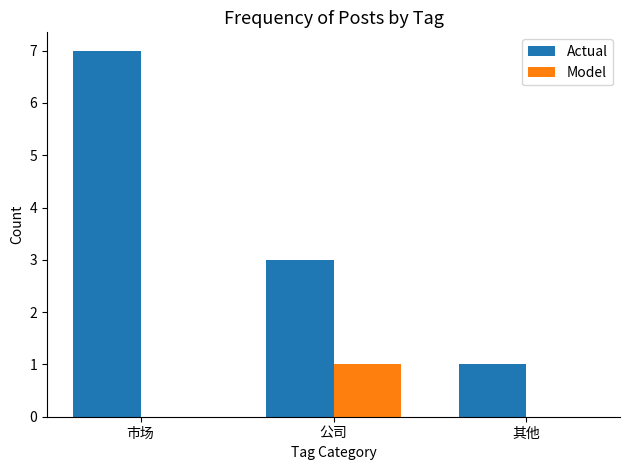

Are the bars grouped side by side (vs. stacked)?

Yes